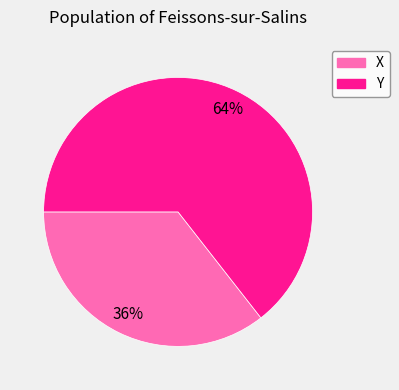

What percentage is the X slice, to the nearest percent?

36%